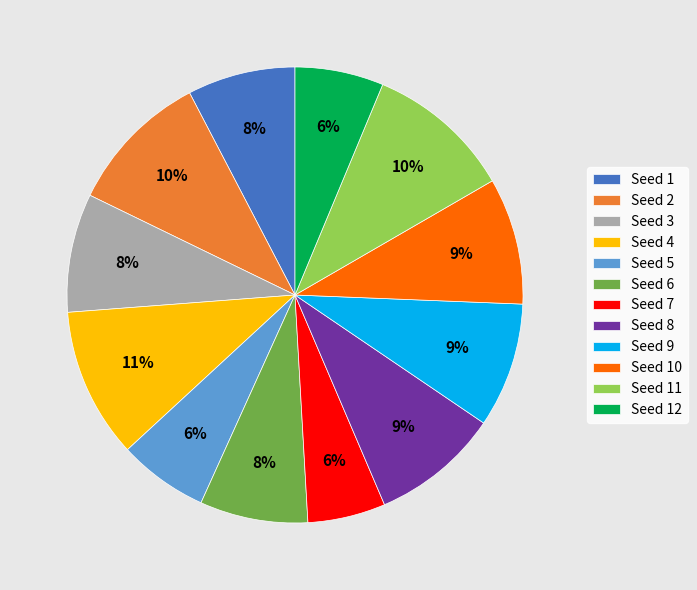

What percentage is the Seed 3 slice, to the nearest percent?

8%